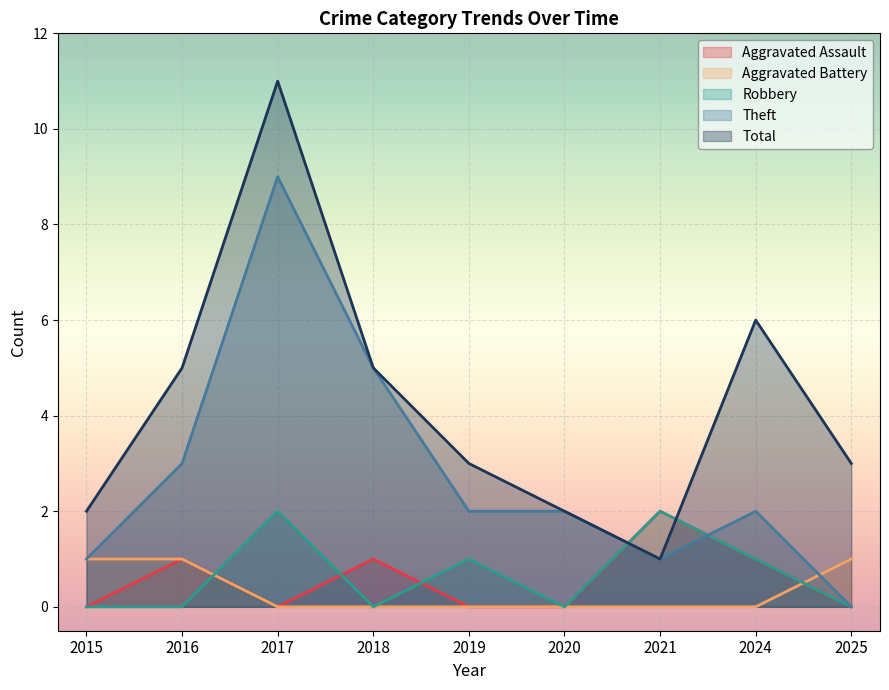

Reading left to right, list all the values displayed in this chart.

Aggravated Assault: 0	1	0	1	0	0	2	1	0
Aggravated Battery: 1	1	0	0	0	0	0	0	1
Robbery: 0	0	2	0	1	0	2	1	0
Theft: 1	3	9	5	2	2	1	2	0
Total: 2	5	11	5	3	2	1	6	3